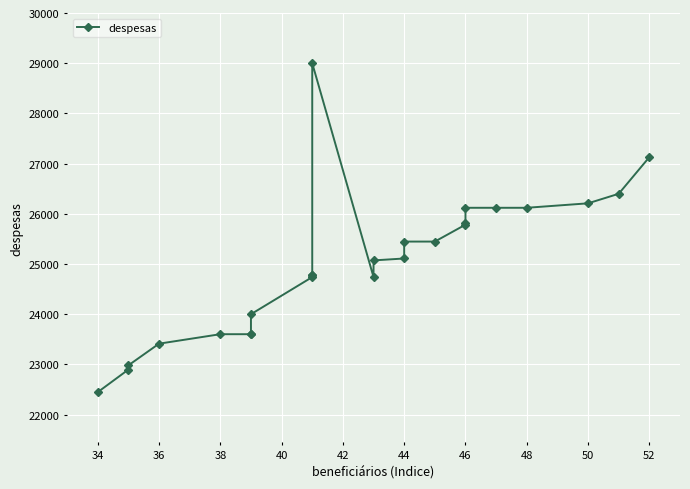

What is the label of the 3rd point from the left?

36